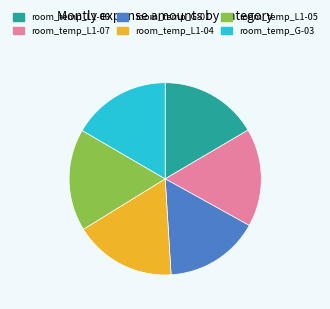

Which has a higher value, room_temp_G-01 or room_temp_G-03?

room_temp_G-03